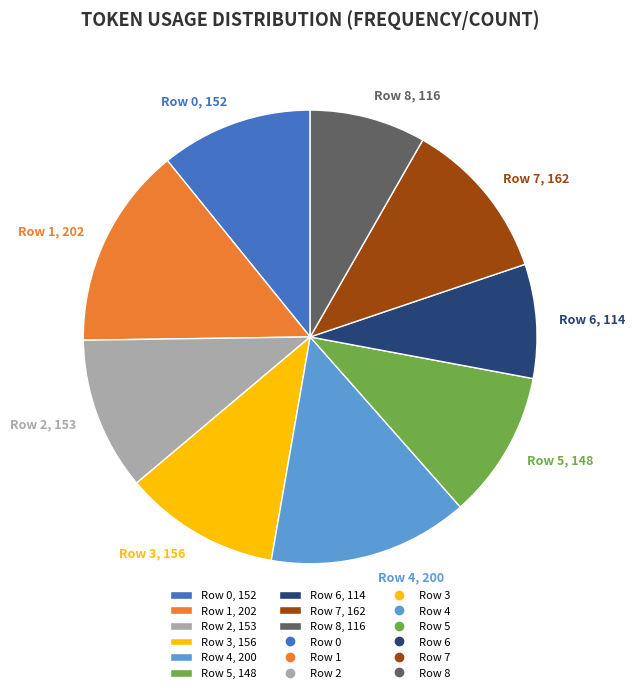

Combined, do Row 4 and Row 5 account for over 50%?

No